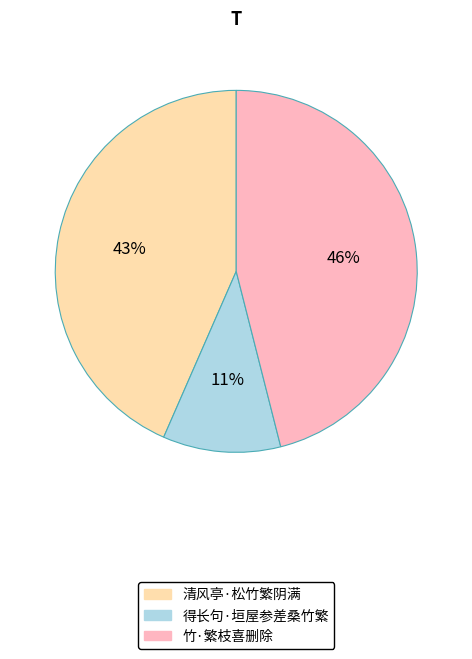

Rank the categories by value from lowest to highest.

得长句·垣屋参差桑竹繁, 清风亭·松竹繁阴满, 竹·繁枝喜删除